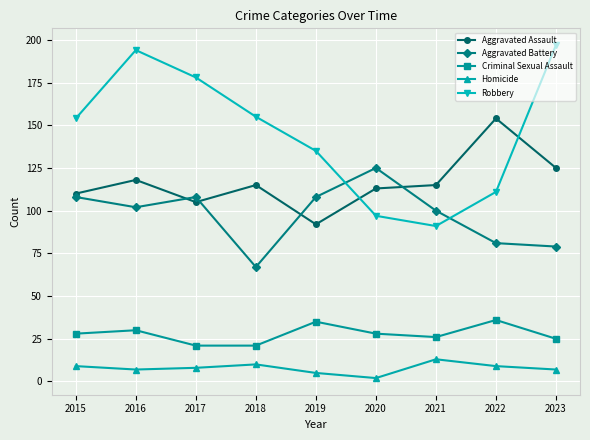

Between 2015 and 2017, which series saw the biggest shift?

Robbery